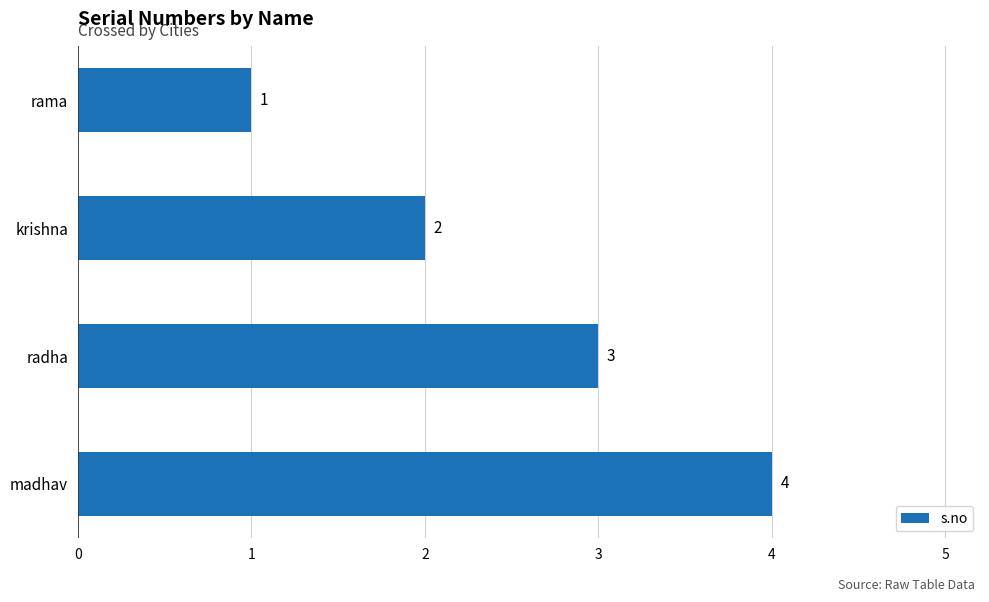

At which label is the value closest to 2?

krishna